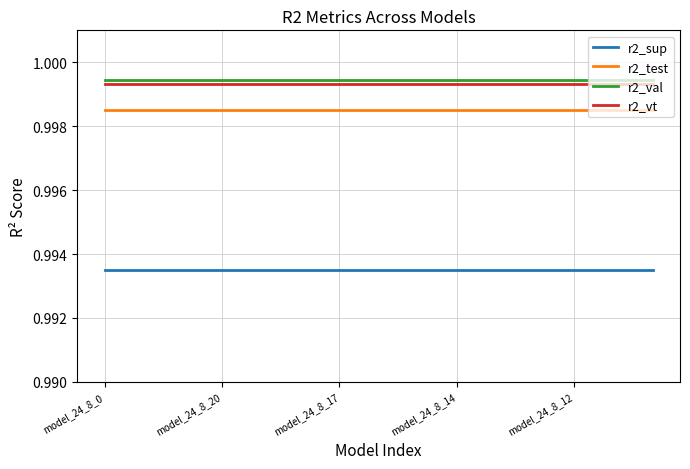

Does the chart have visible grid lines?

Yes